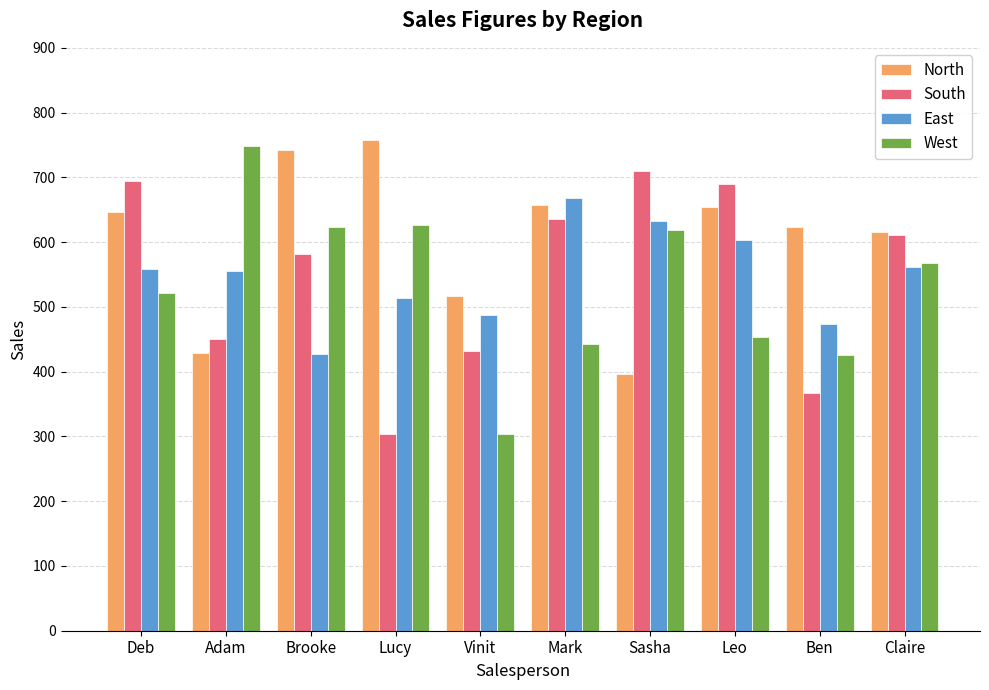

What is the maximum value shown in the chart?

758